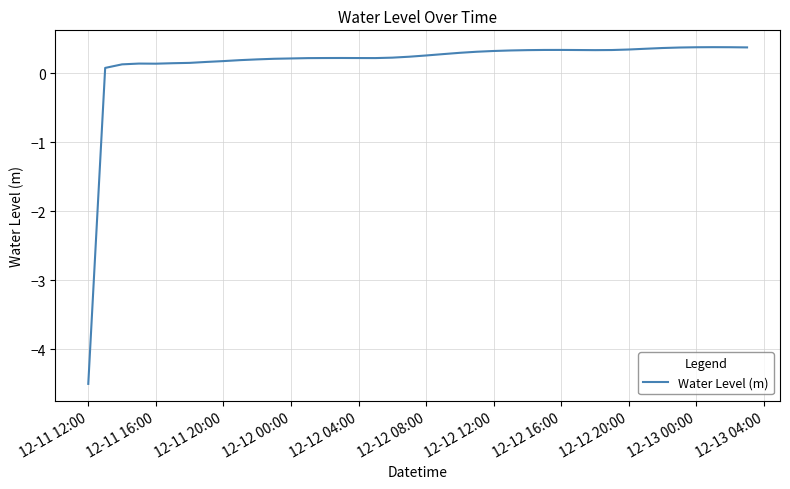

What is the minimum value shown in the chart?

-4.5